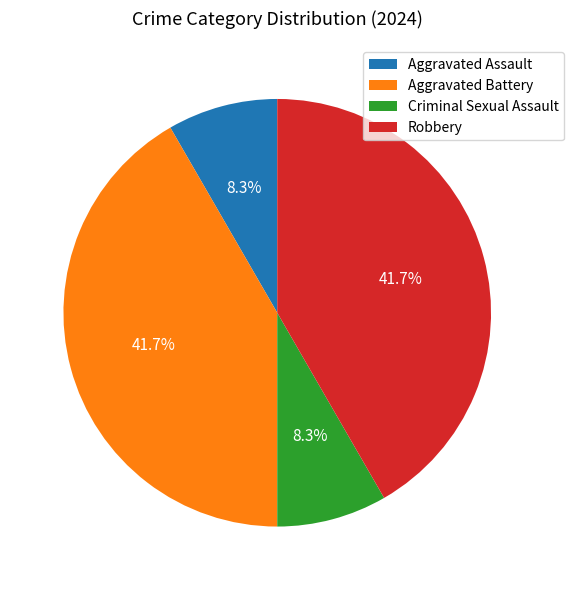

Combined, what portion of the pie is Aggravated Battery and Criminal Sexual Assault?

50.0%